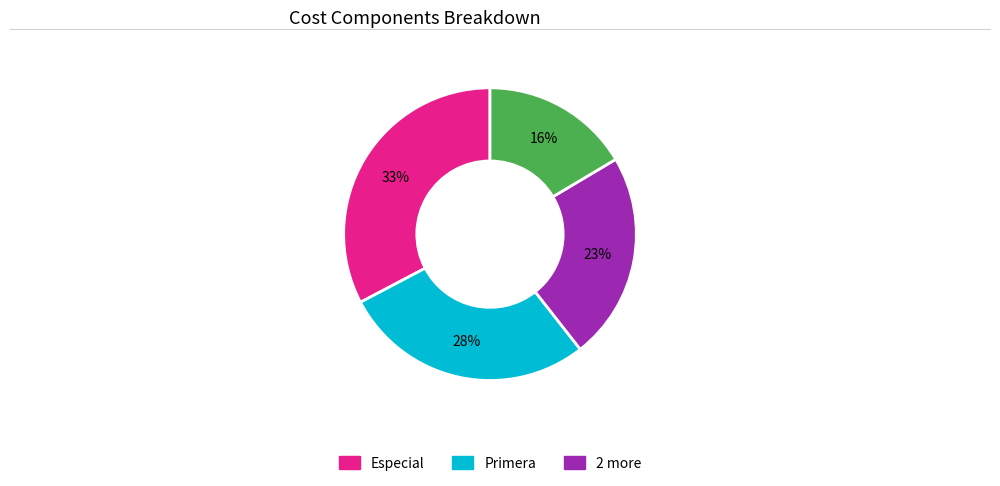

Does any single category account for the majority?

No